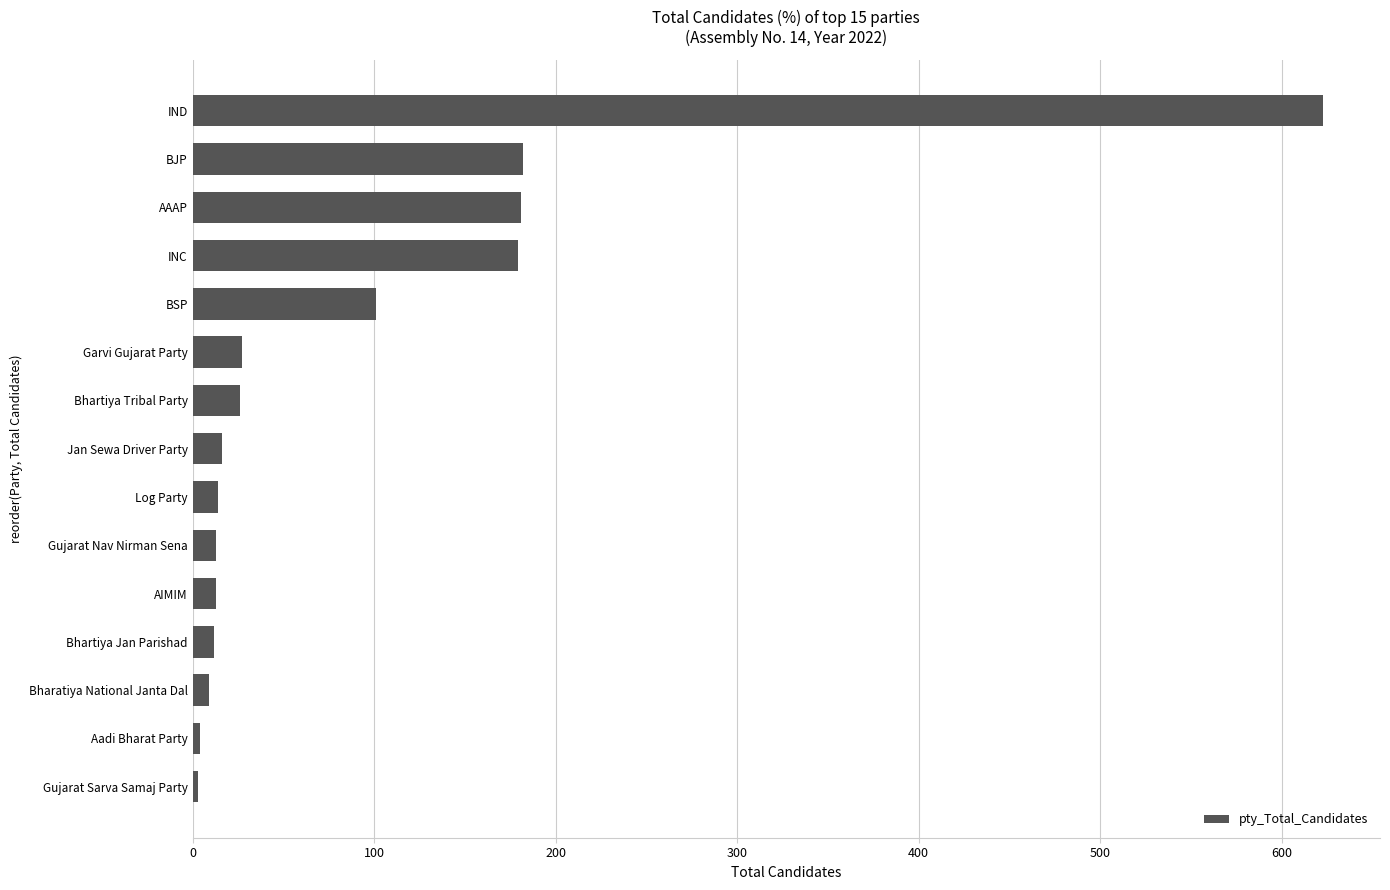

How many data points are less than 16?

7